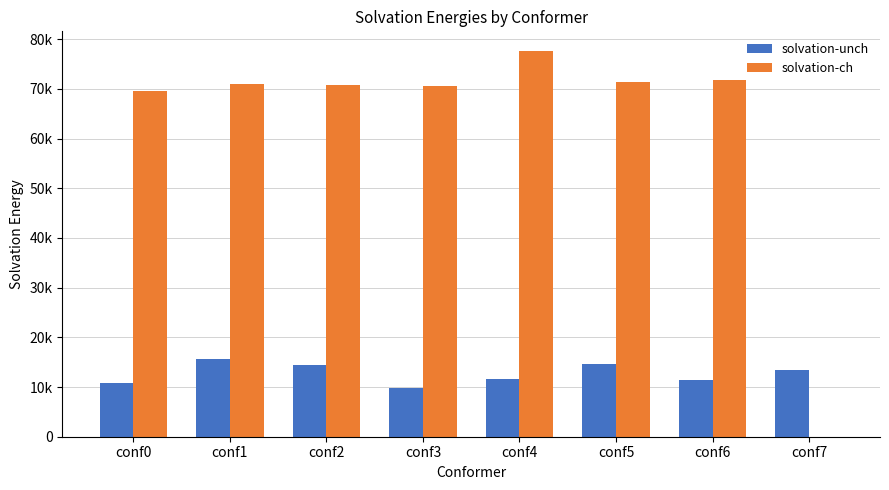

What is the sum of the solvation-ch values at conf6 and conf7?

71810.1